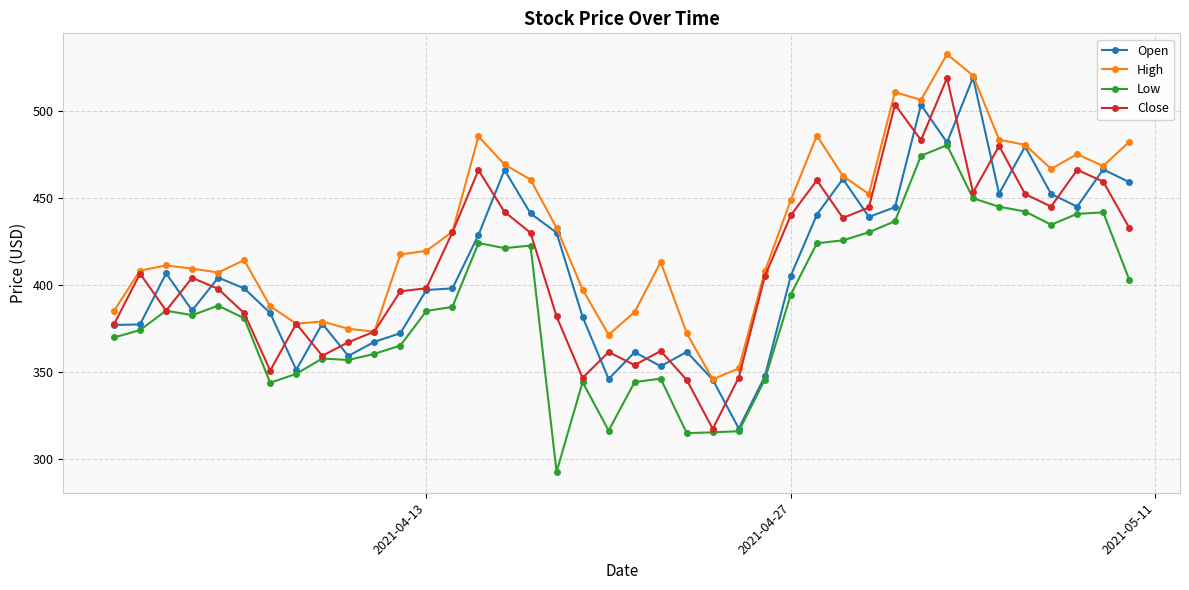

True or false: Low and High cross at least once.

False